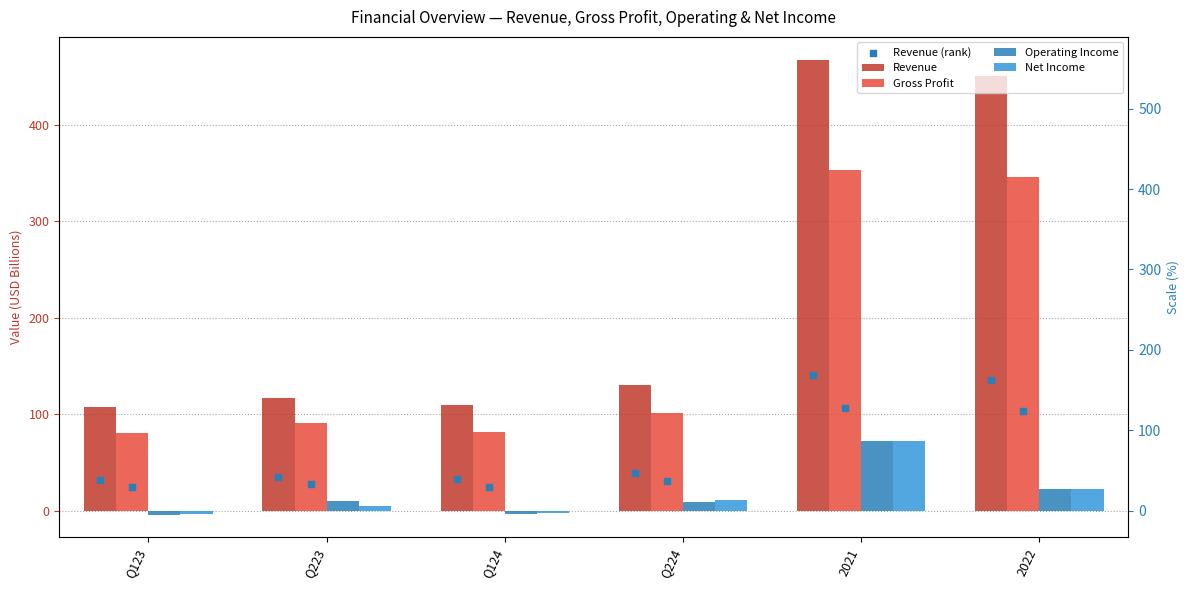

What is the total value across all series at 2021?

1105.2